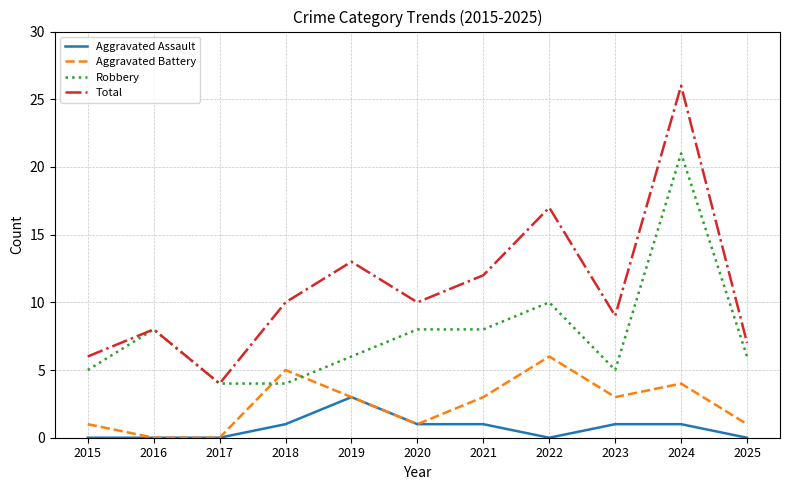

List the series in order of their overall mean, lowest first.

Aggravated Assault, Aggravated Battery, Robbery, Total